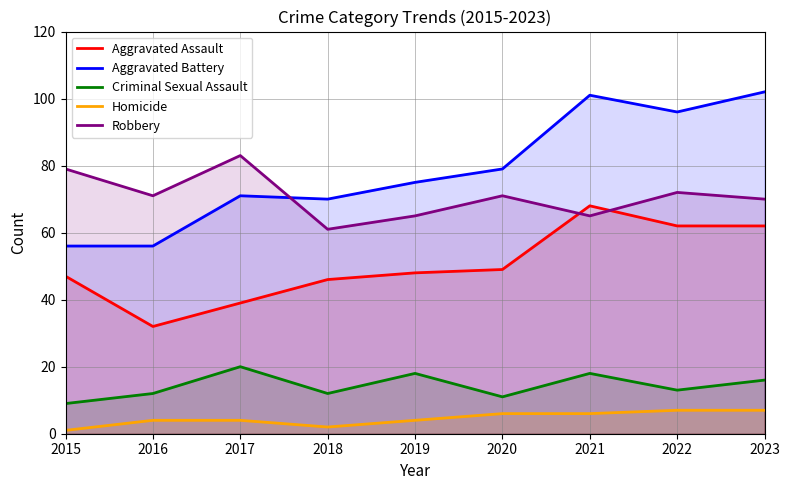

Reading left to right, what are all the values shown in this chart?

Aggravated Assault: 47	32	39	46	48	49	68	62	62
Aggravated Battery: 56	56	71	70	75	79	101	96	102
Criminal Sexual Assault: 9	12	20	12	18	11	18	13	16
Homicide: 1	4	4	2	4	6	6	7	7
Robbery: 79	71	83	61	65	71	65	72	70